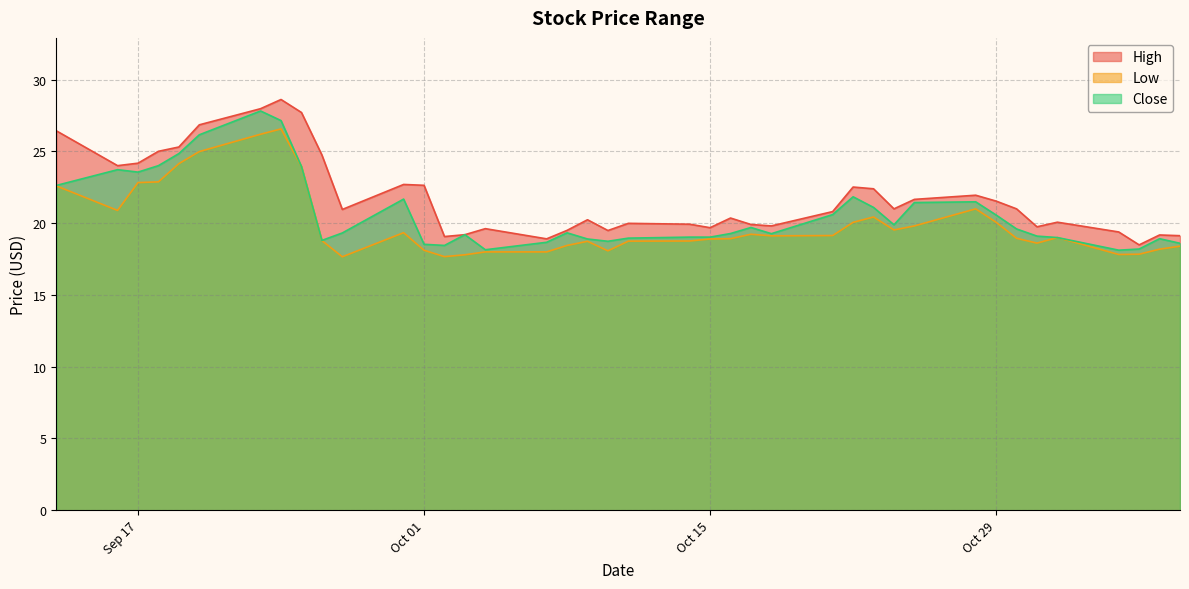

How many series are shown in this chart?

3